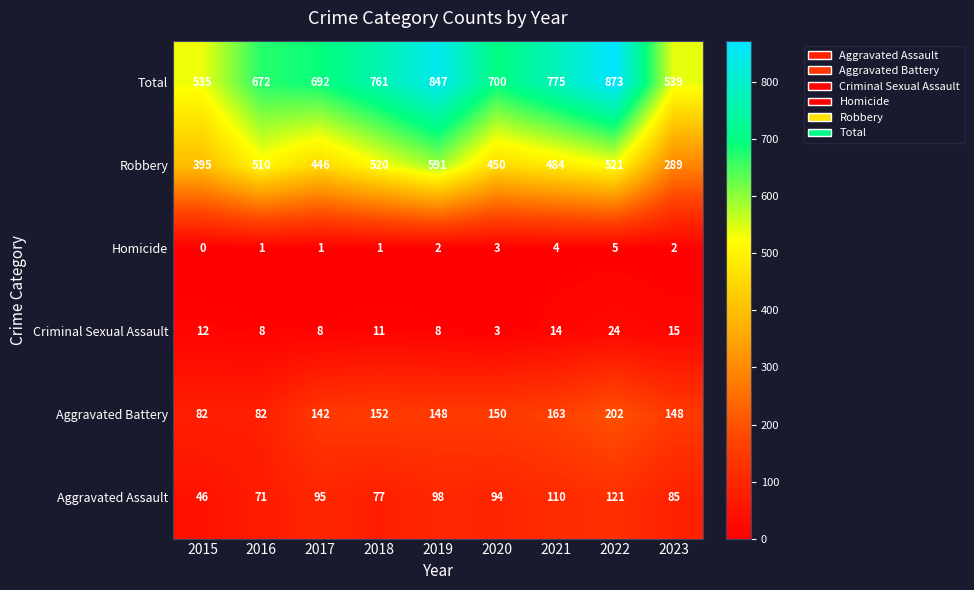

What value does the Homicide series have at 2020?

3